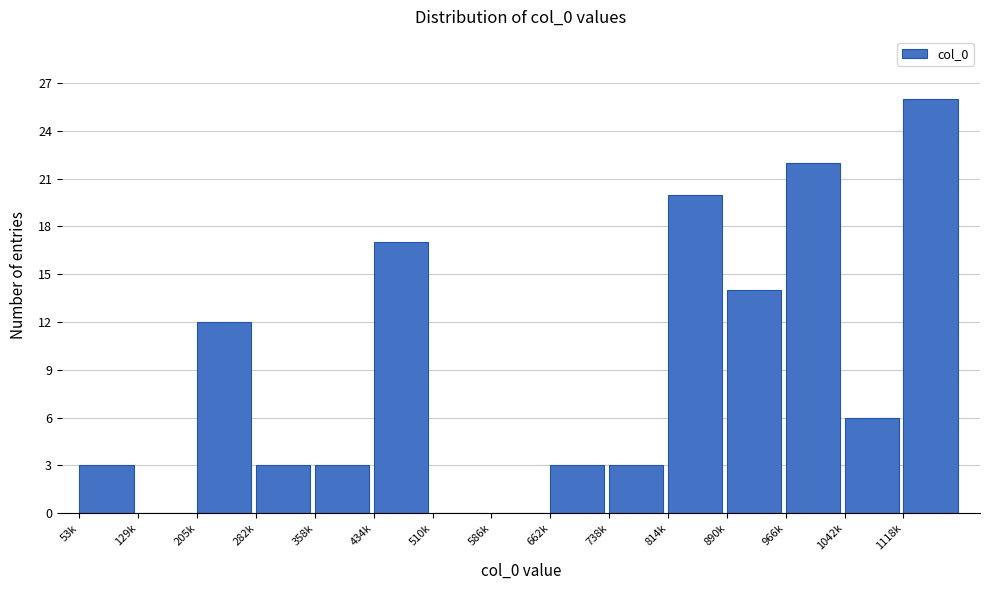

Reading left to right, transcribe all the data shown in this chart.

53k=3	129k=0	205k=12	282k=3	358k=3	434k=17	510k=0	586k=0	662k=3	738k=3	814k=20	890k=14	966k=22	1042k=6	1118k=26